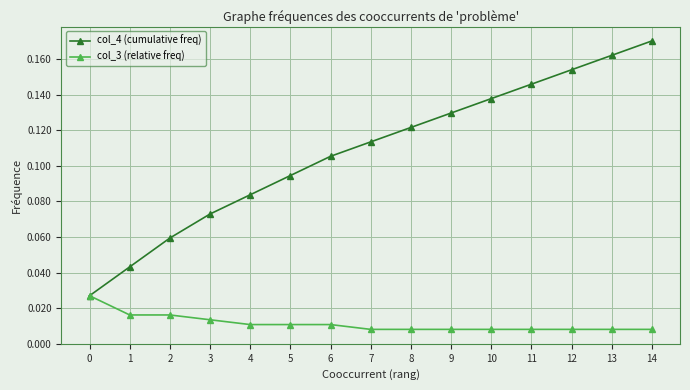

Count the col_3 (relative freq) values in the range 0 to 1.

15